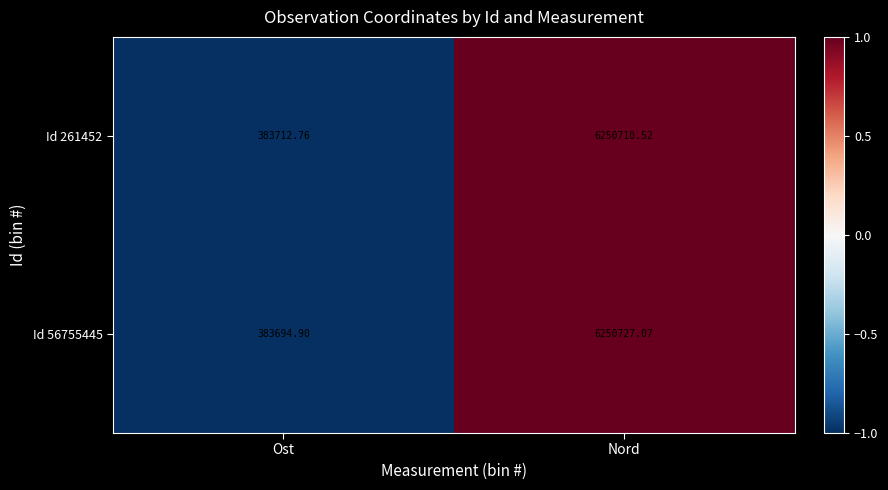

At which label does Id 261452 first exceed 6250710?

Nord